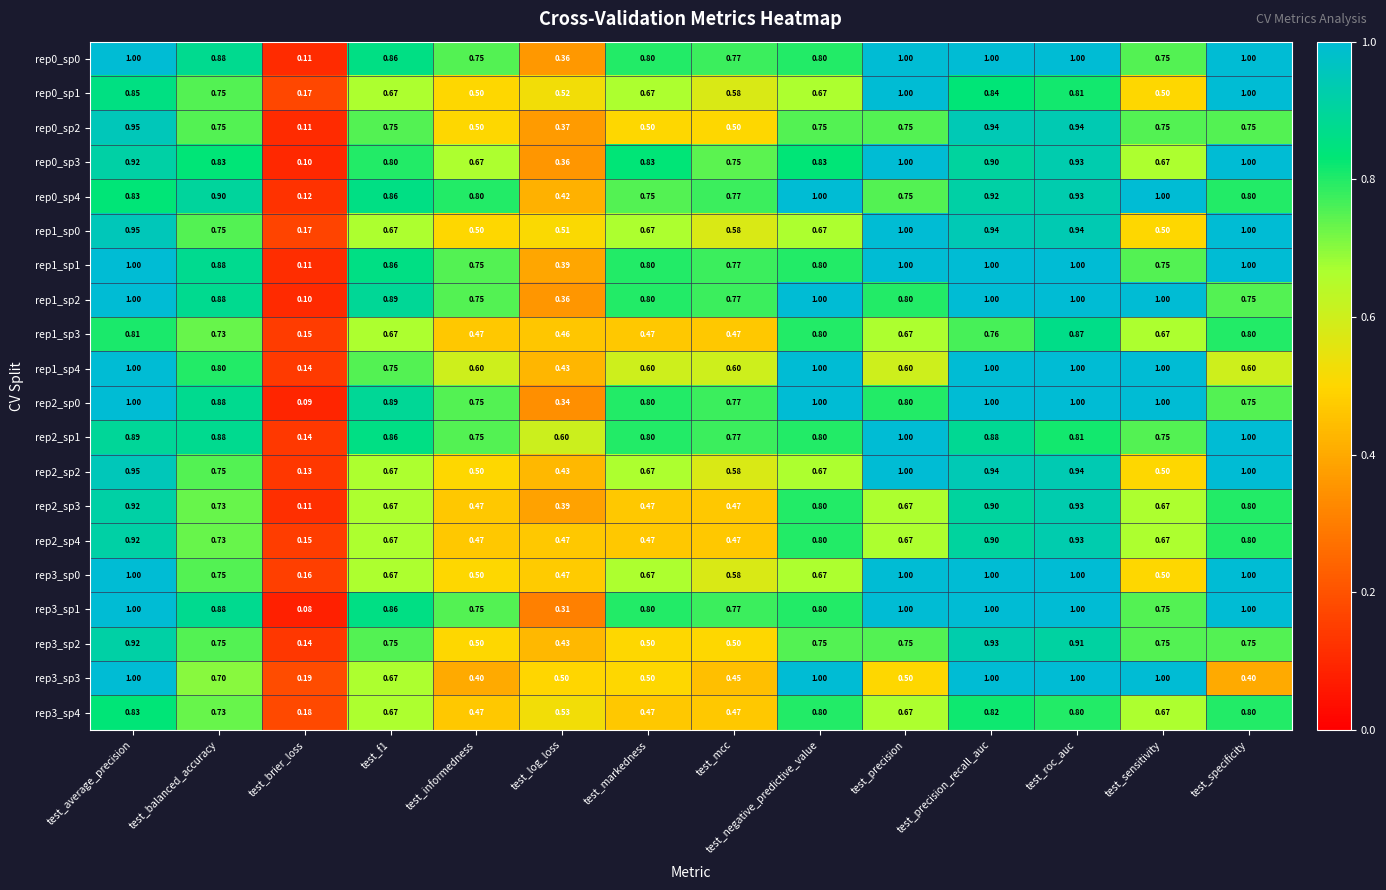

Which category has the highest value in the rep3_sp4 series?

test_average_precision